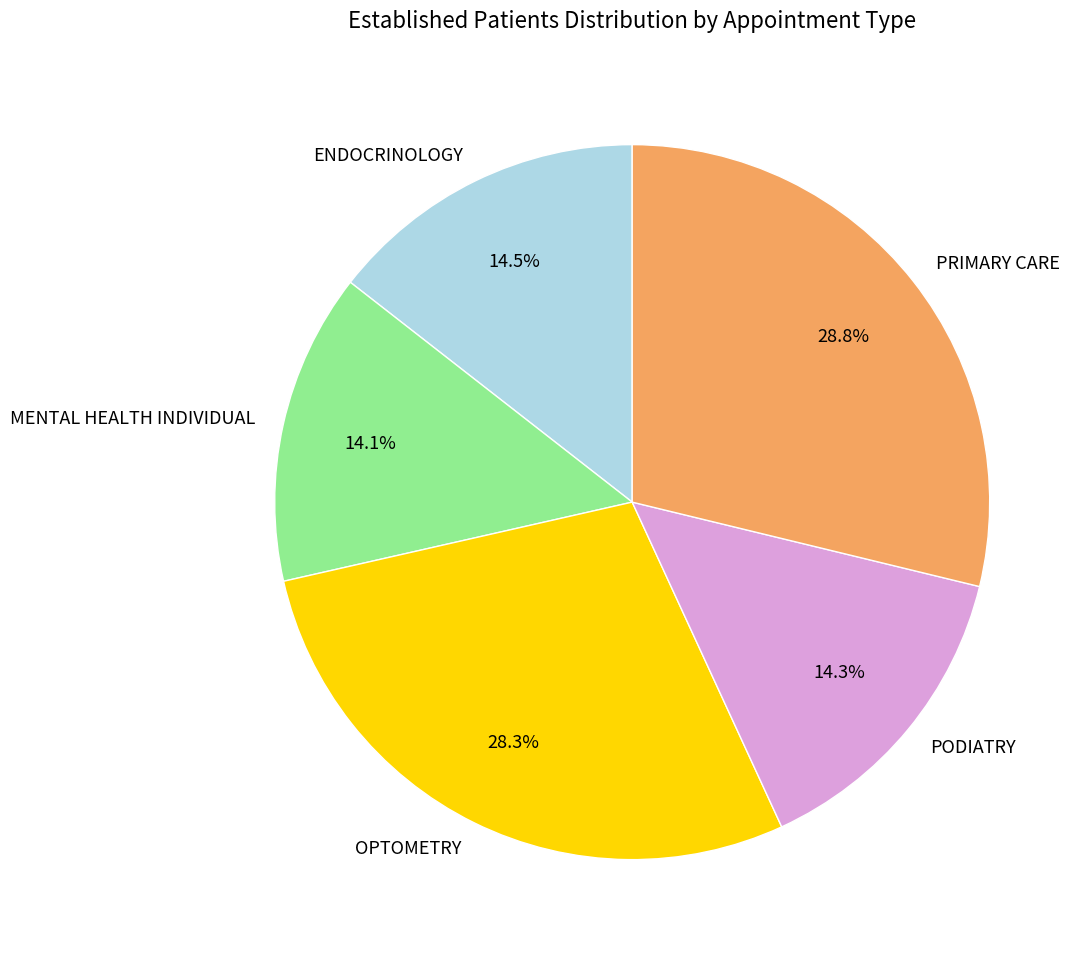

To the nearest percent, what is the difference between the largest and smallest slice percentages?

15%